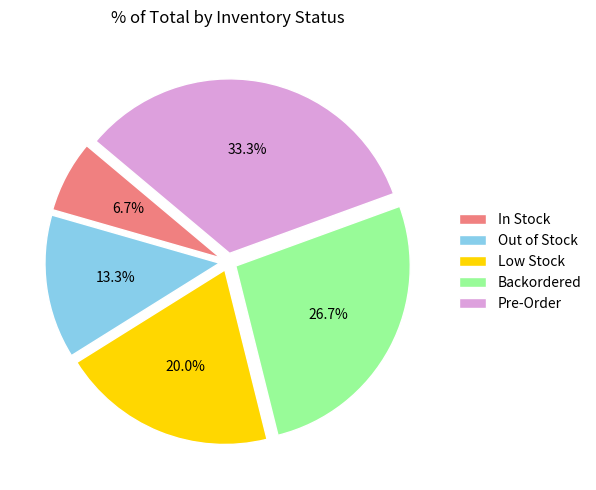

Rank the categories by value from highest to lowest.

Pre-Order, Backordered, Low Stock, Out of Stock, In Stock